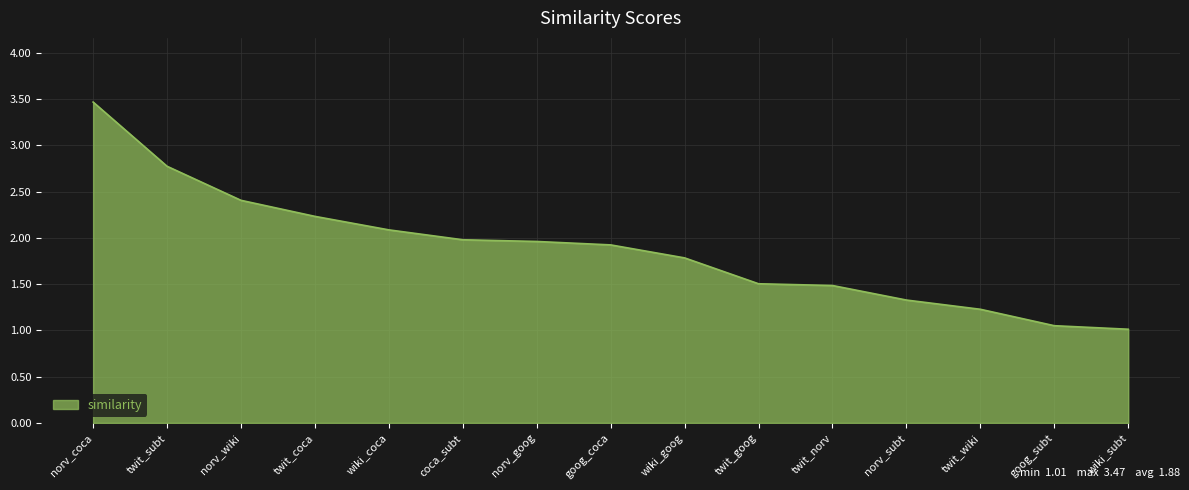

Does the chart display data point markers on the line(s)?

No